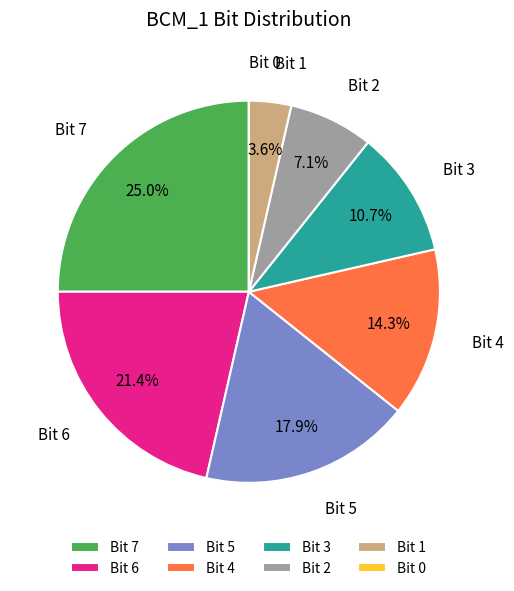

What percentage do Bit 7 and Bit 1 together represent?

28.6%